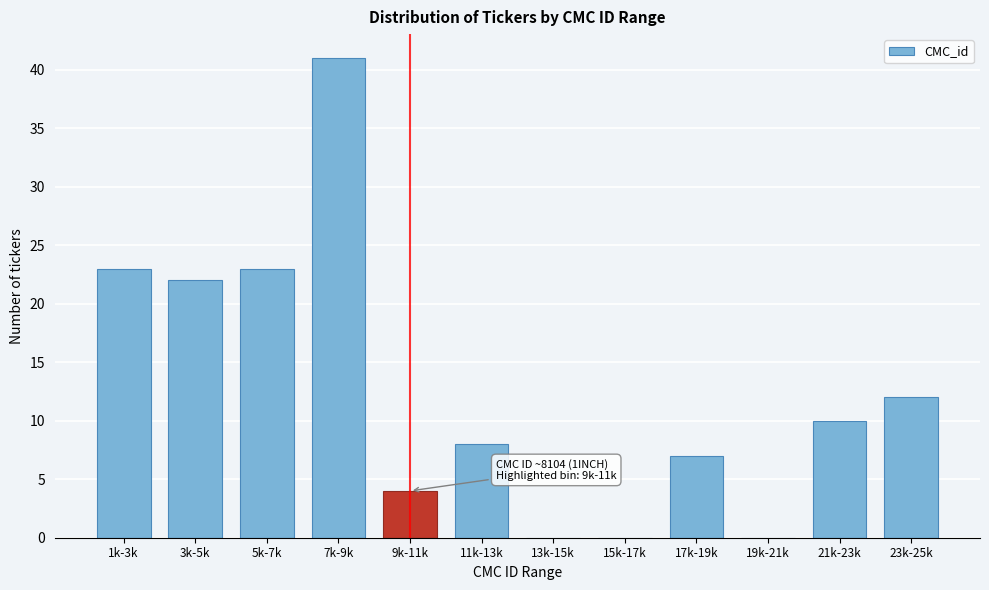

Reading left to right, list all the values displayed in this chart.

1k-3k=23	3k-5k=22	5k-7k=23	7k-9k=41	9k-11k=4	11k-13k=8	13k-15k=0	15k-17k=0	17k-19k=7	19k-21k=0	21k-23k=10	23k-25k=12